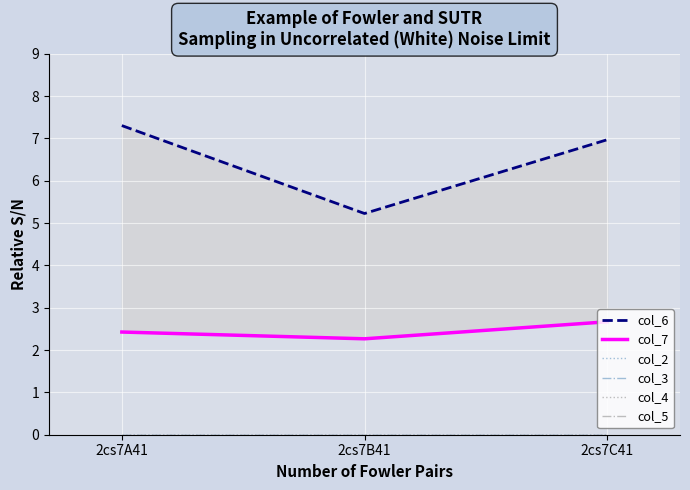

What are all the series names shown in the legend?

col_6, col_7, col_2, col_3, col_4, col_5